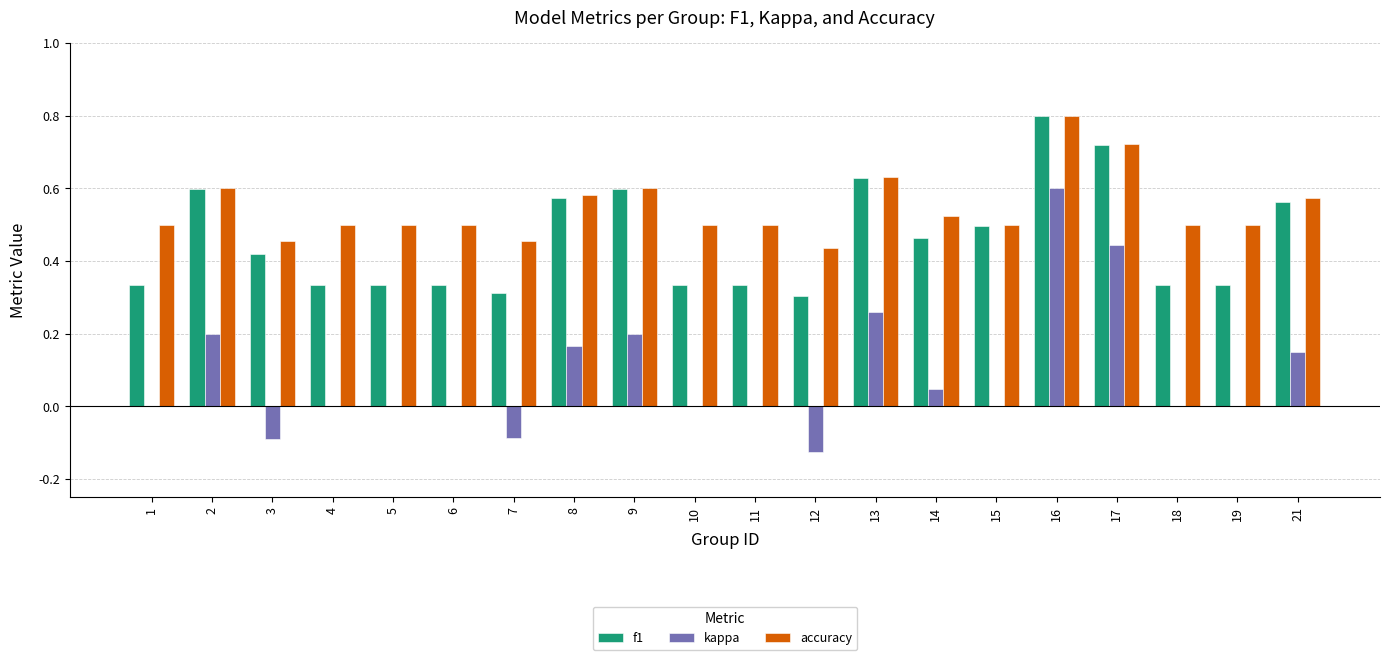

At which category is the sum across all series the highest?

16